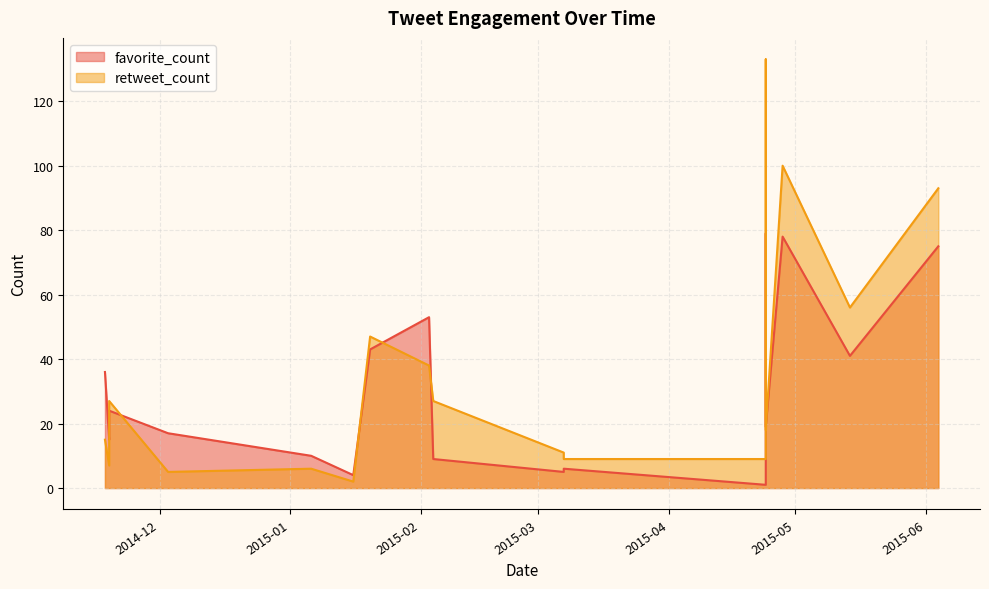

Where is the first local maximum for favorite_count?

2014-11-19